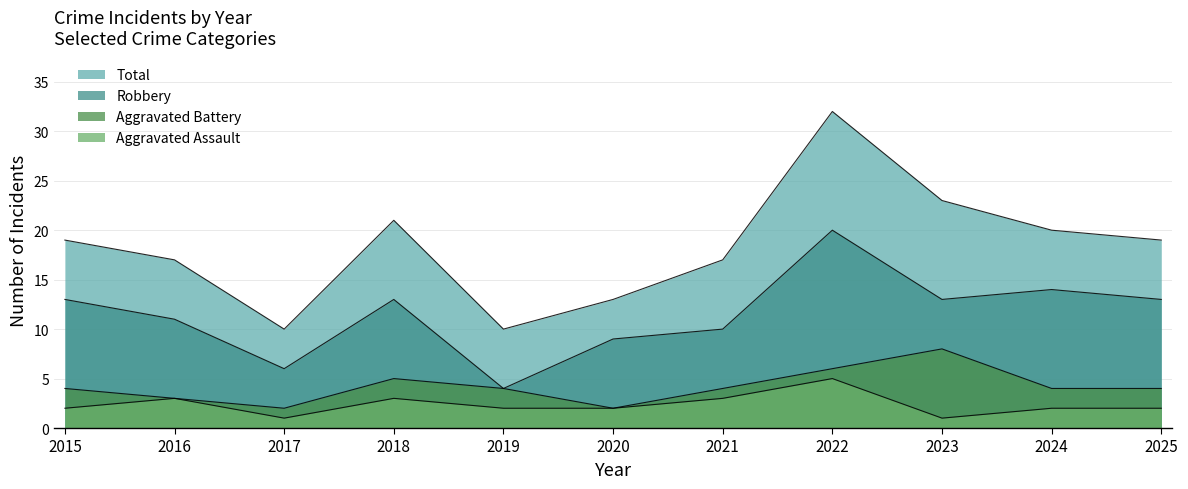

True or false: Robbery and Aggravated Assault intersect in this chart.

False